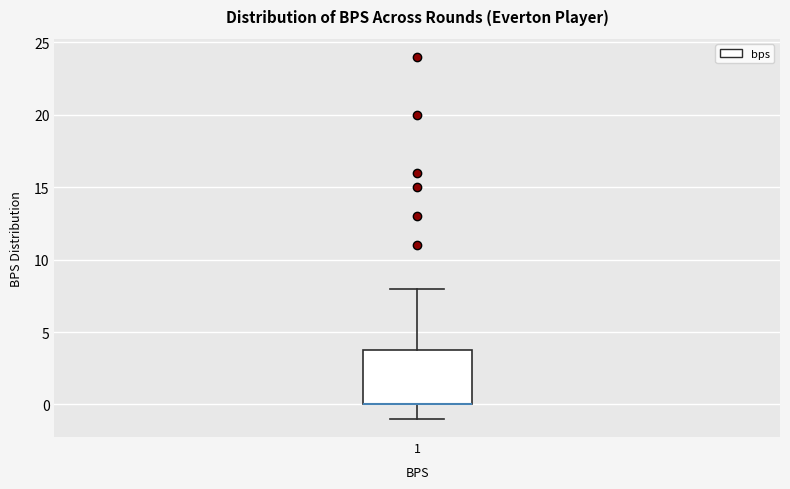

Transcribe this box plot: give where the median line is, the range the box spans, and where the two whiskers end, as read against the y-axis. The values are not printed on the chart, so give them approximately, as read against the axis.

median 0 (drawn on the box's lower edge), box 0 to 4, whiskers -1 to 8